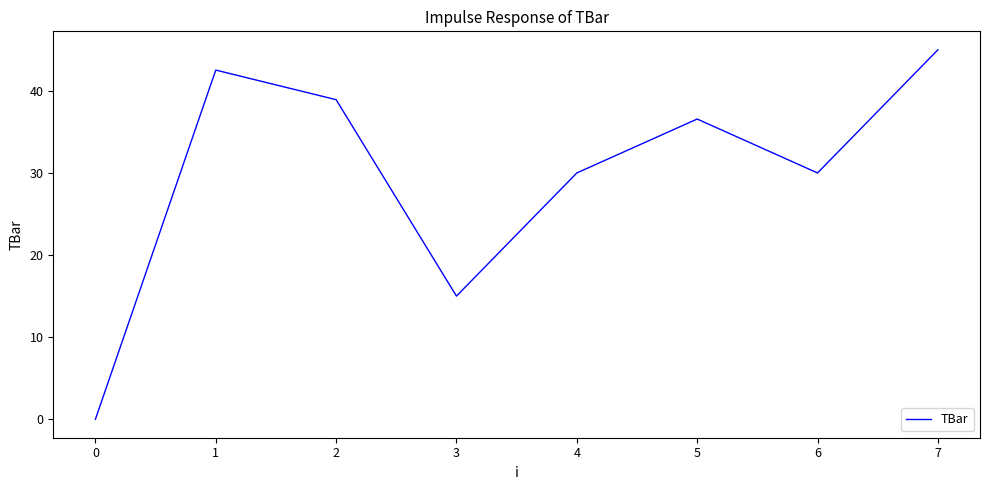

Reading right to left, extract all data points from this chart.

45.0	30.0	36.6	30.0	15.0	38.9	42.5	0.0